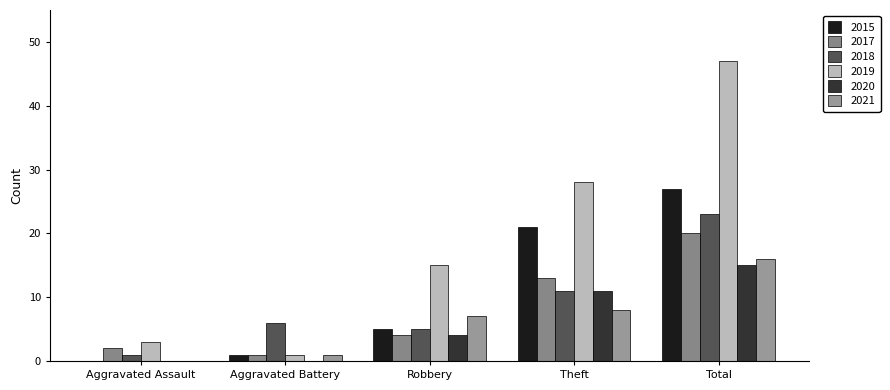

True or false: 2015 has a value of 36 at Total.

False